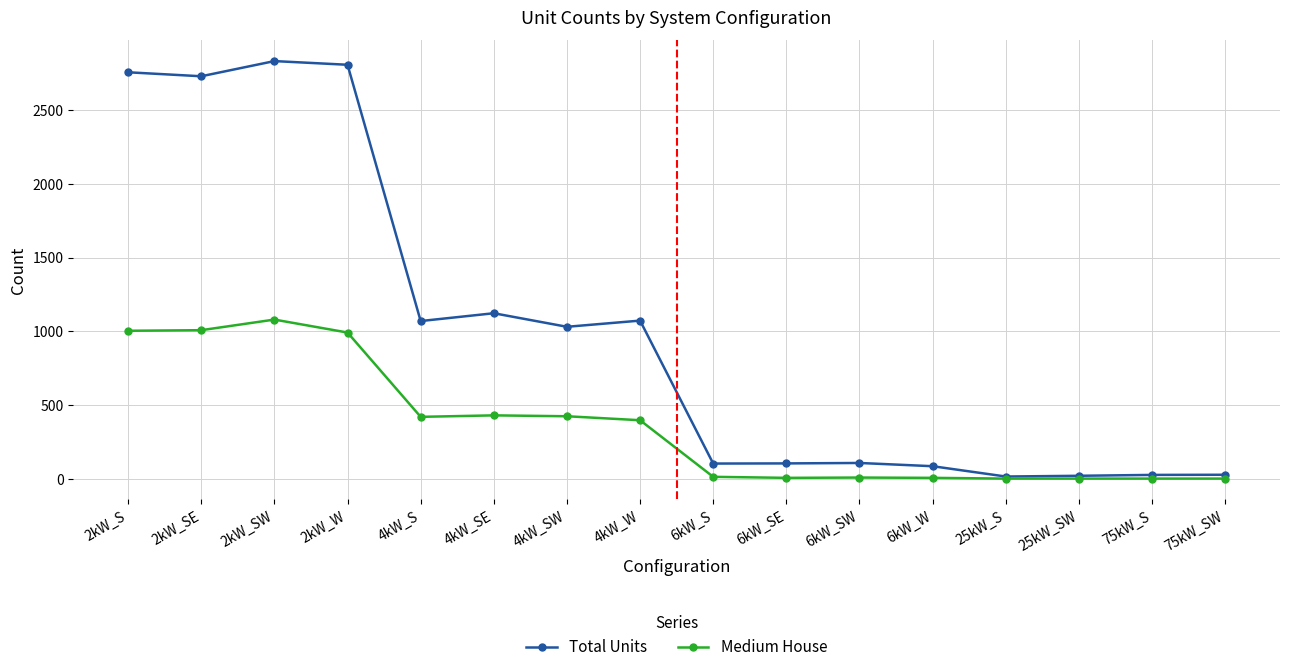

Where is the first local maximum for Medium House?

2kW_SW